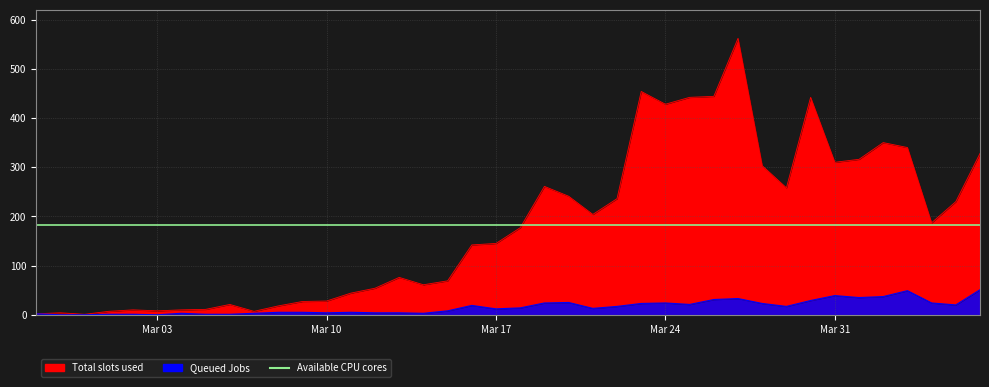

Which series has the largest total across all categories?

Total slots used